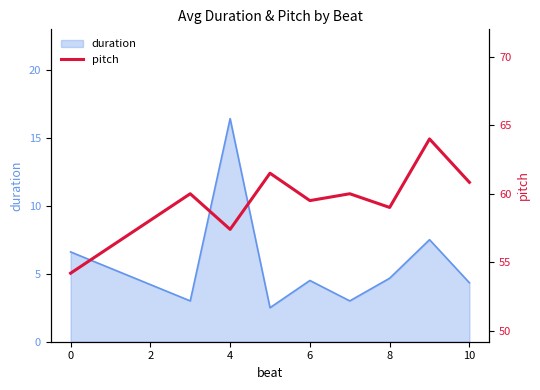

True or false: duration has a value of 6.2 at 10.

False